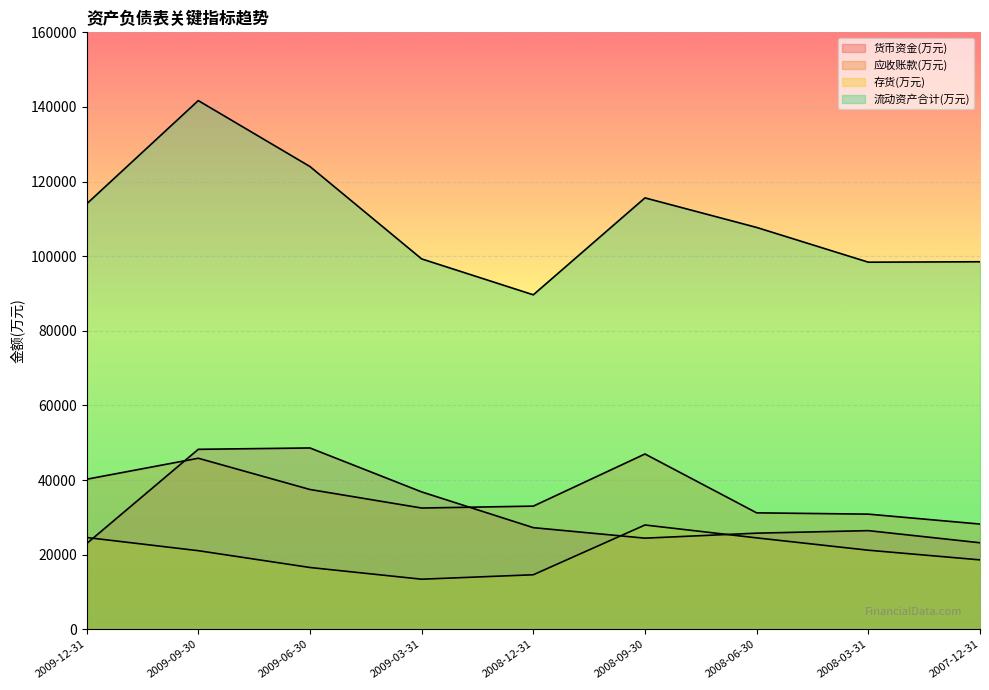

Which series has the widest spread of values?

流动资产合计(万元)